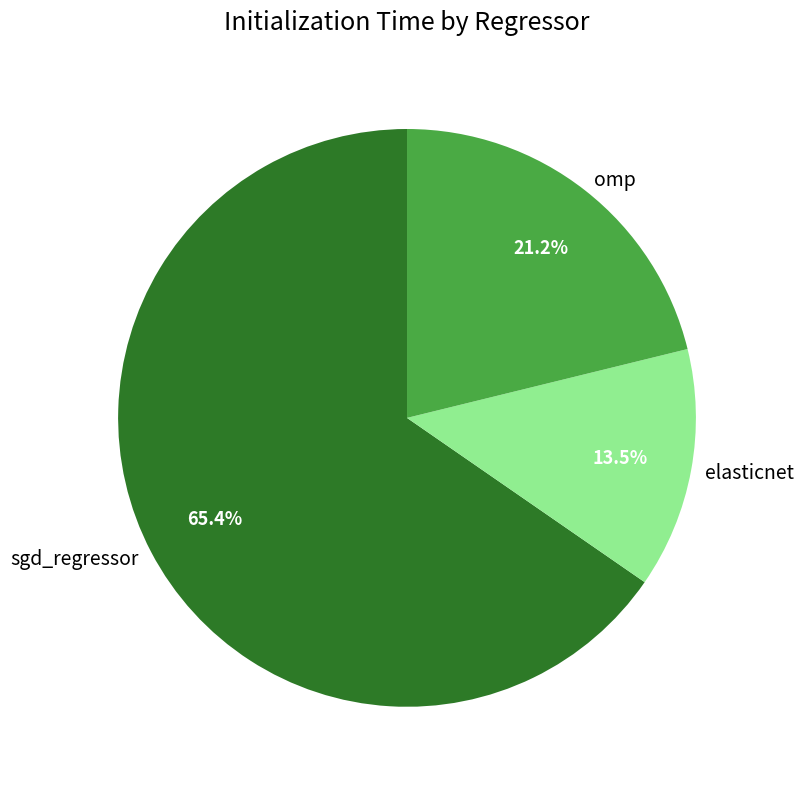

Combined, do omp and sgd_regressor account for over 50%?

Yes